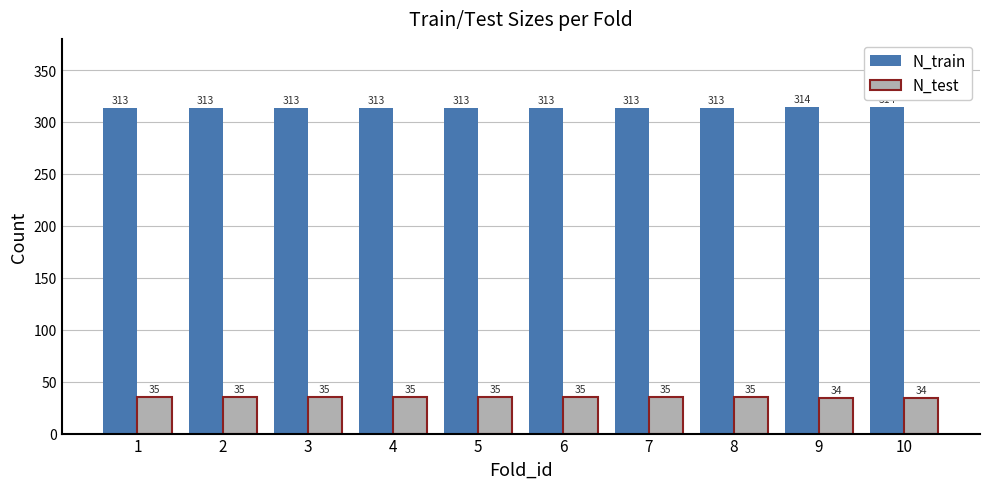

Reading right to left, extract all data points from this chart.

N_train: 10=314	9=314	8=313	7=313	6=313	5=313	4=313	3=313	2=313	1=313
N_test: 10=34	9=34	8=35	7=35	6=35	5=35	4=35	3=35	2=35	1=35